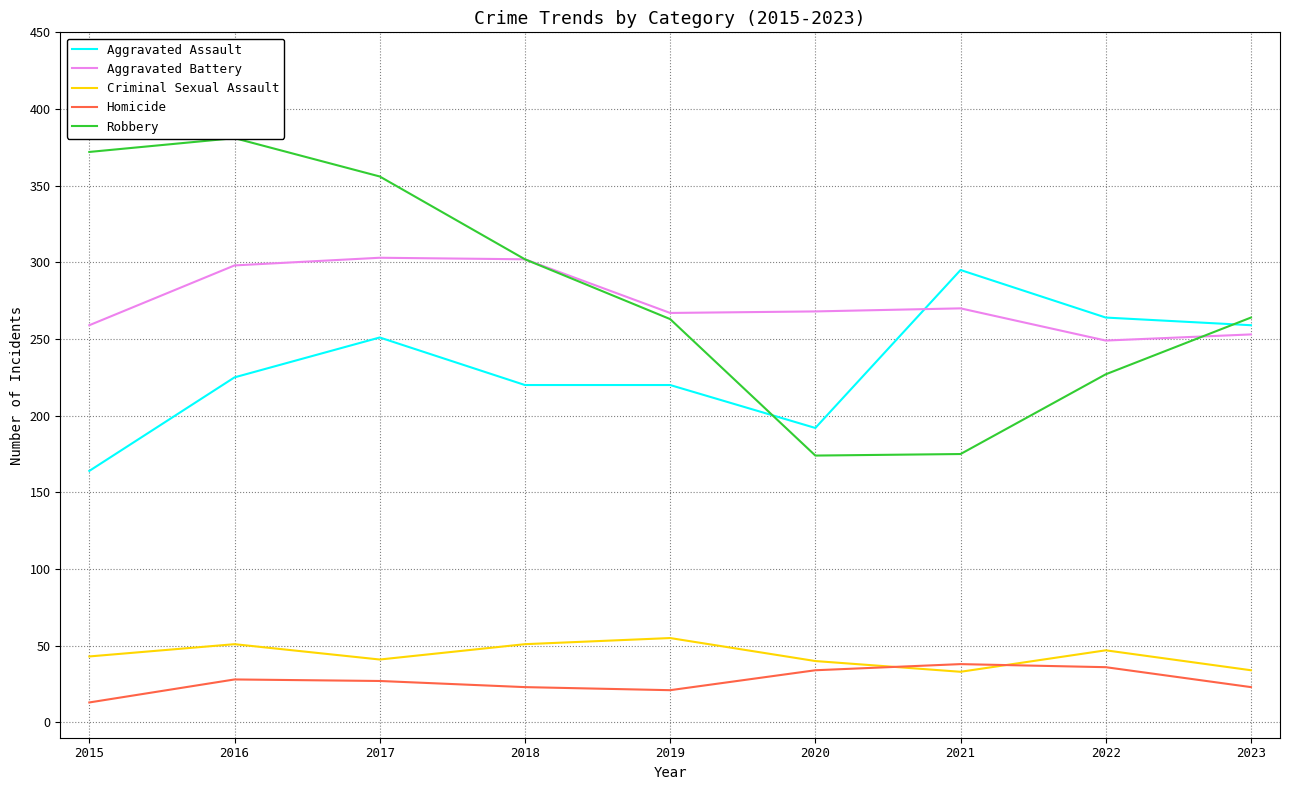

True or false: Criminal Sexual Assault has a value of 51 at 2016.

True